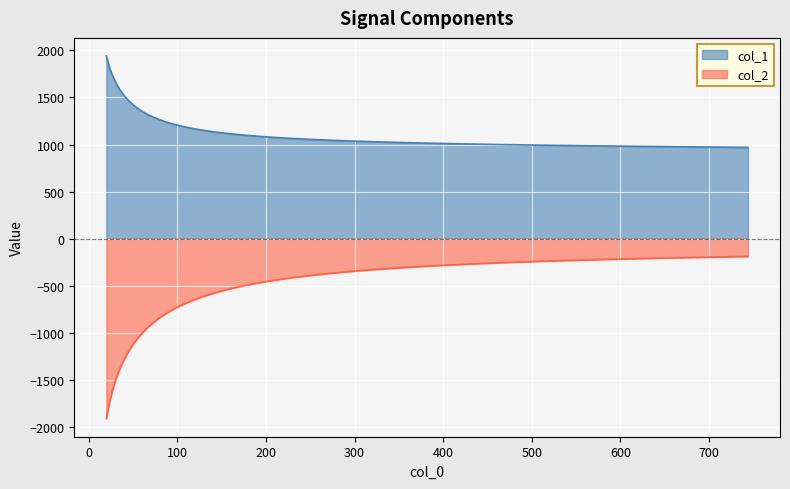

How many data points does each series have?

40